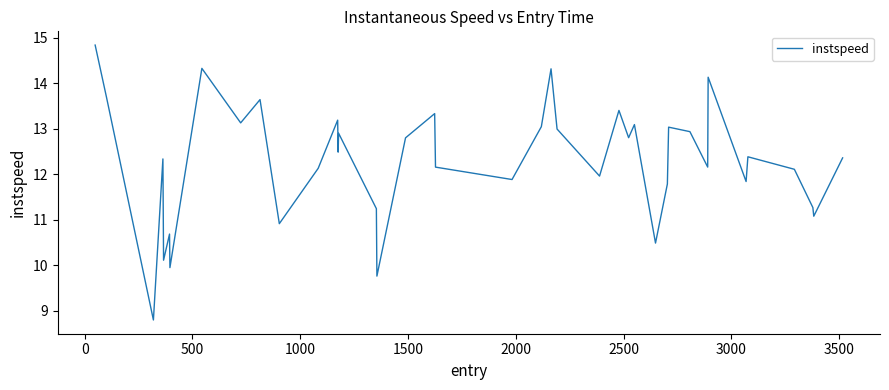

What is the smallest value displayed?

8.8